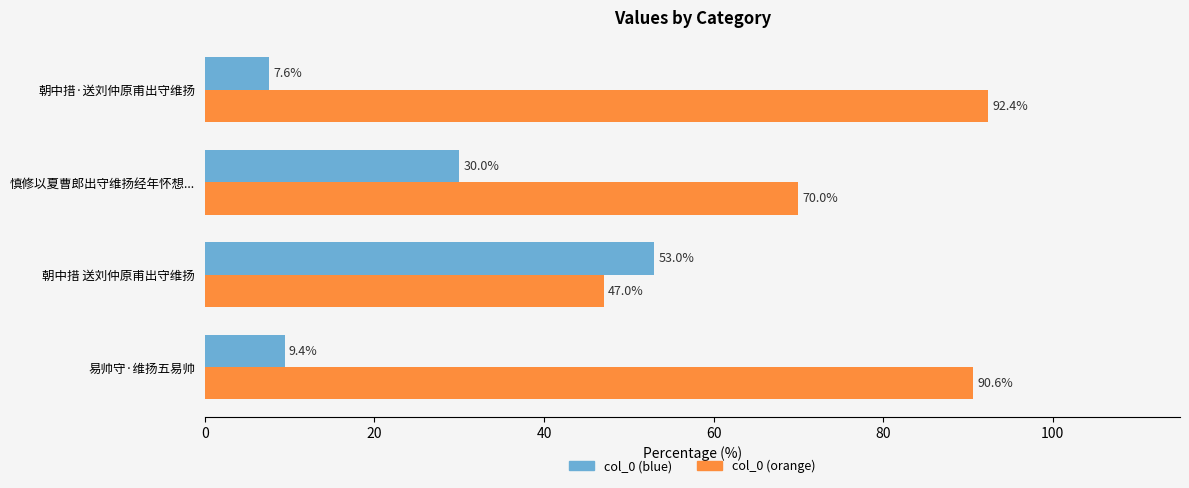

At how many categories does at least one series exceed 56?

3